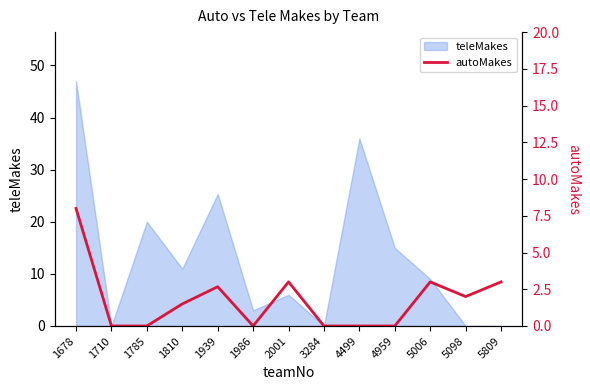

At which label does the data first exceed 1?

1678